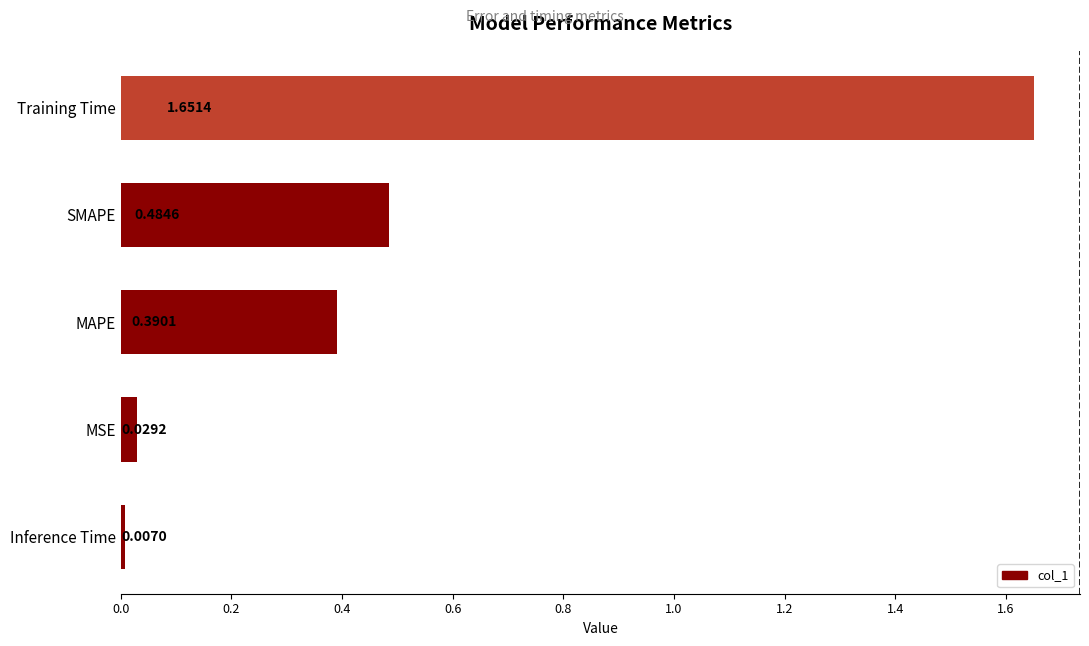

What is the difference between the maximum and minimum values?

1.6